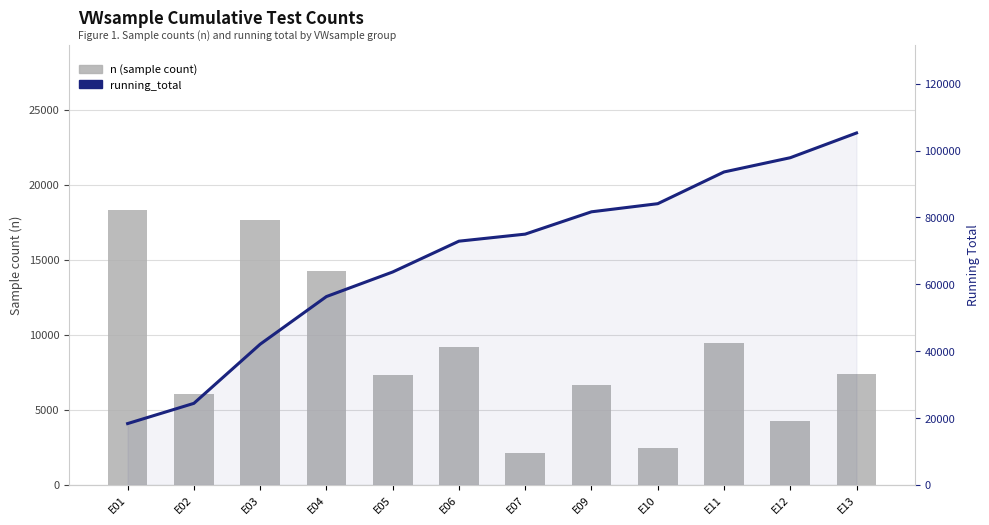

At which category does the chart reach its peak across all series?

E13